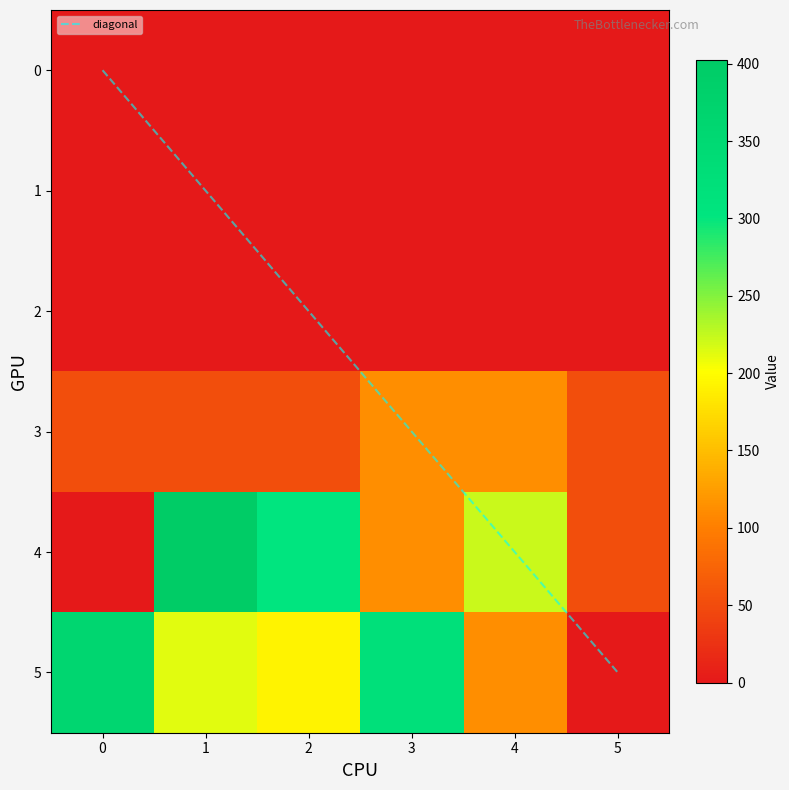

What is the sum of all 1 values?

666.8